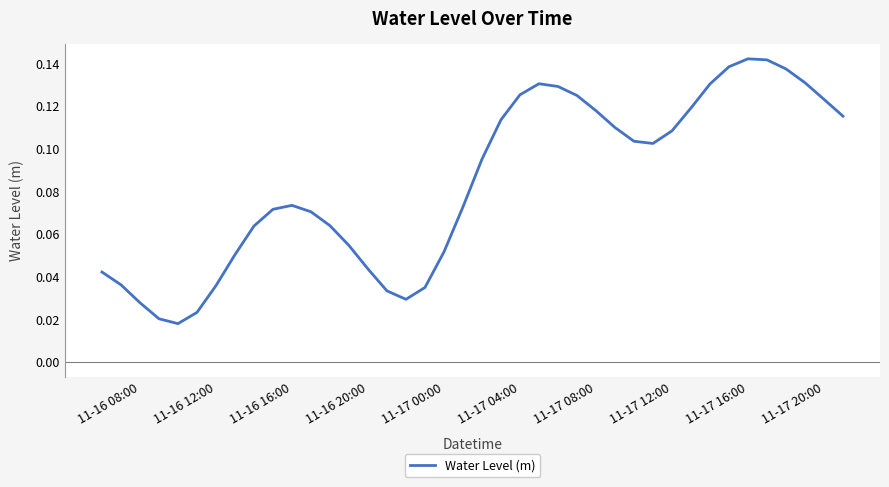

How many lines are shown in the chart?

1